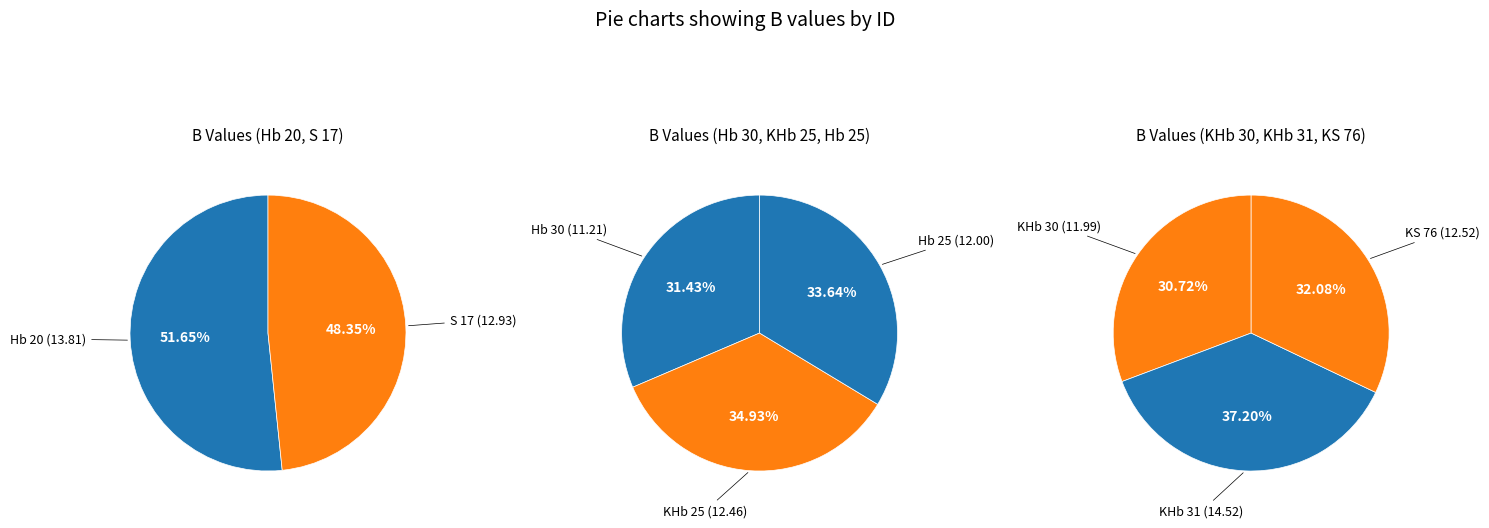

What is the change in value from KHb 25 to KHb 30?

-0.5